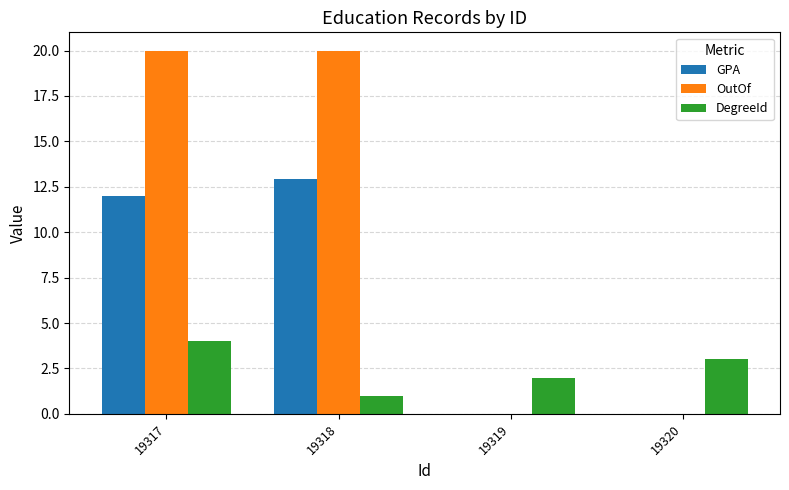

What is the total value across all series at 19319?

2.0